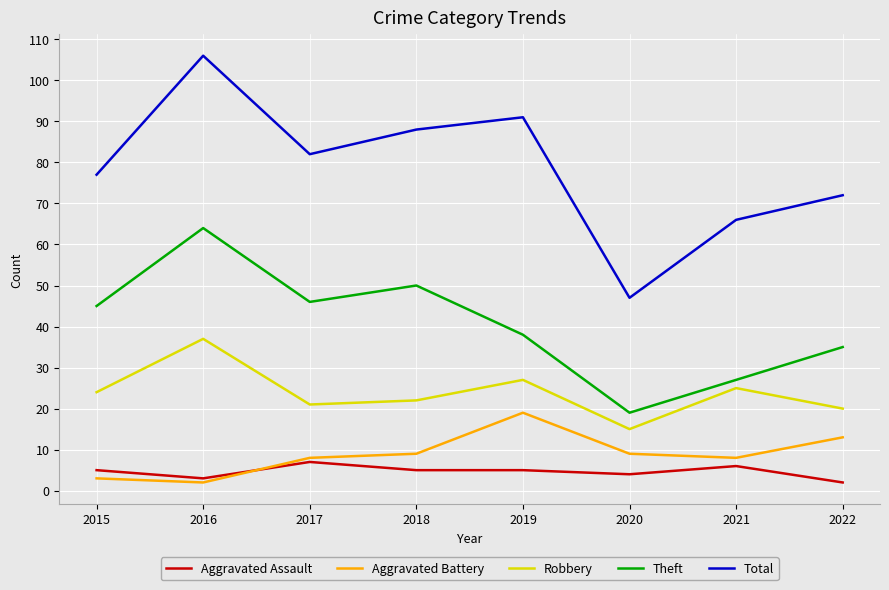

What are all the series names shown in the legend?

Aggravated Assault, Aggravated Battery, Robbery, Theft, Total